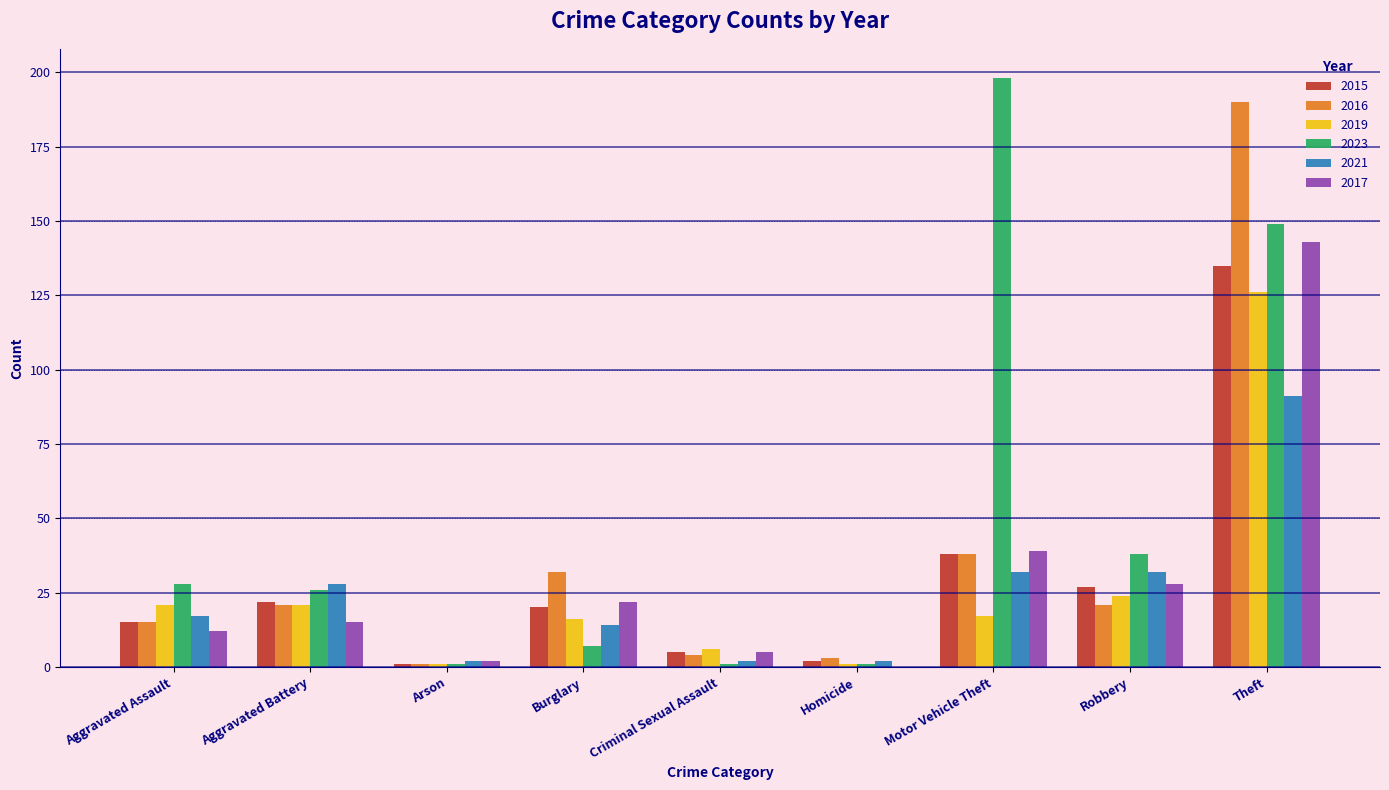

What is the sum of all 2015 values?

265